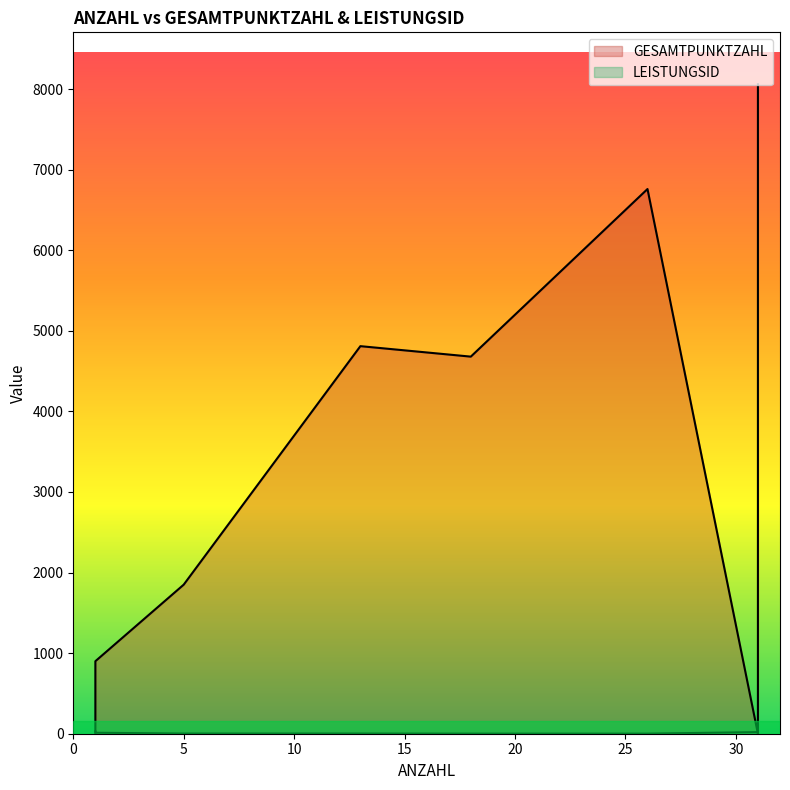

What is the difference between the LEISTUNGSID values at 1 and 26?

11